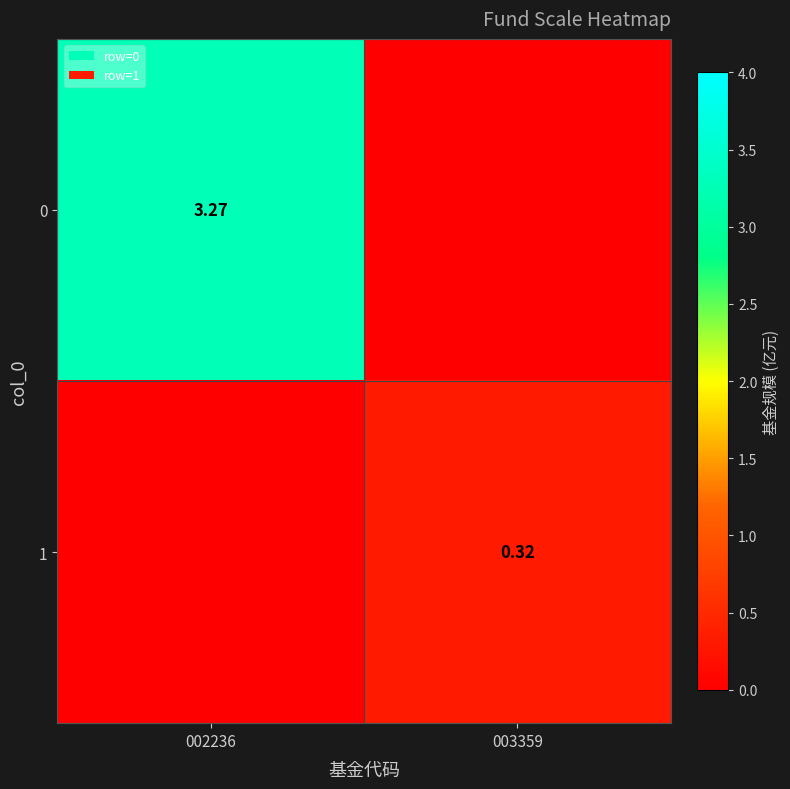

What is the highest value of the 0 series?

3.3